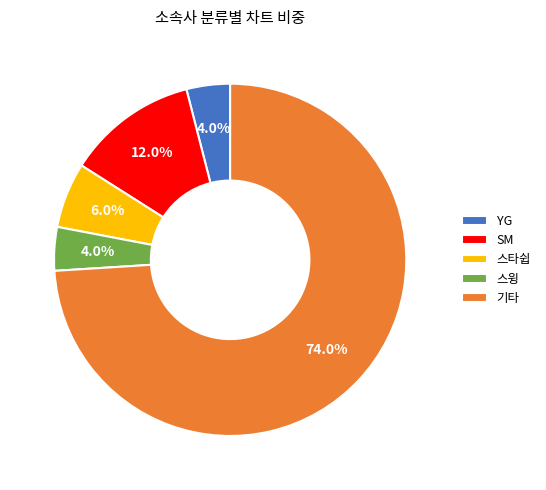

To the nearest percent, what percentage of the pie is 기타?

74%